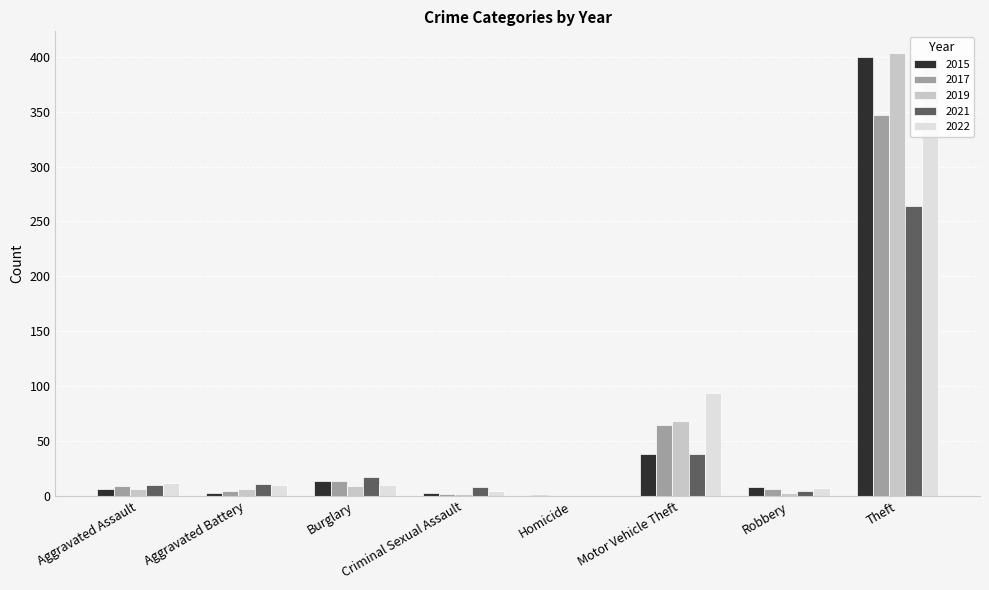

Where is 2019 nearest to the value 201?

Motor Vehicle Theft